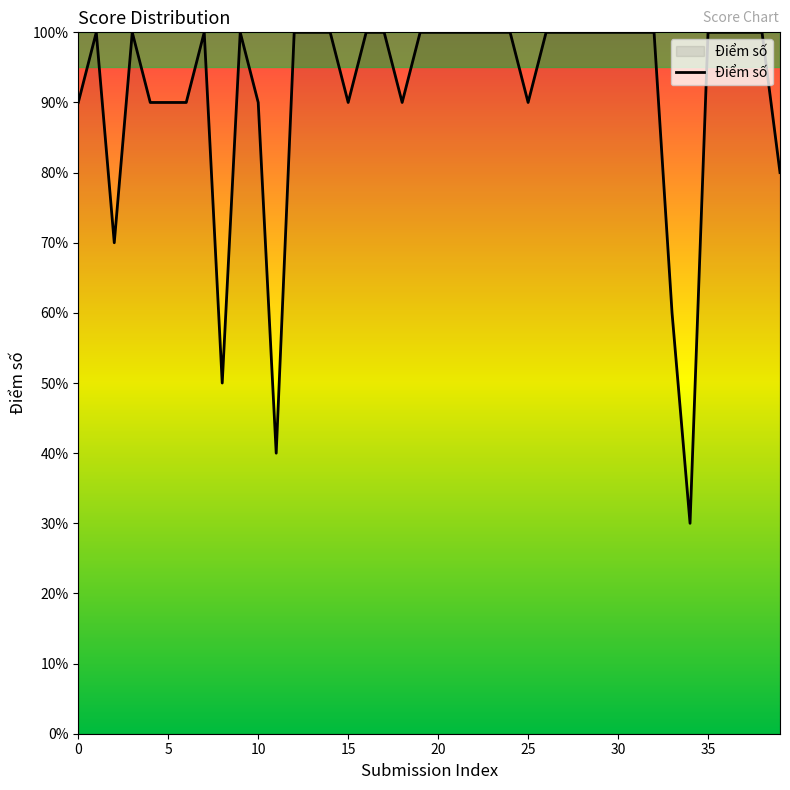

How many values are between 9 and 10?

34